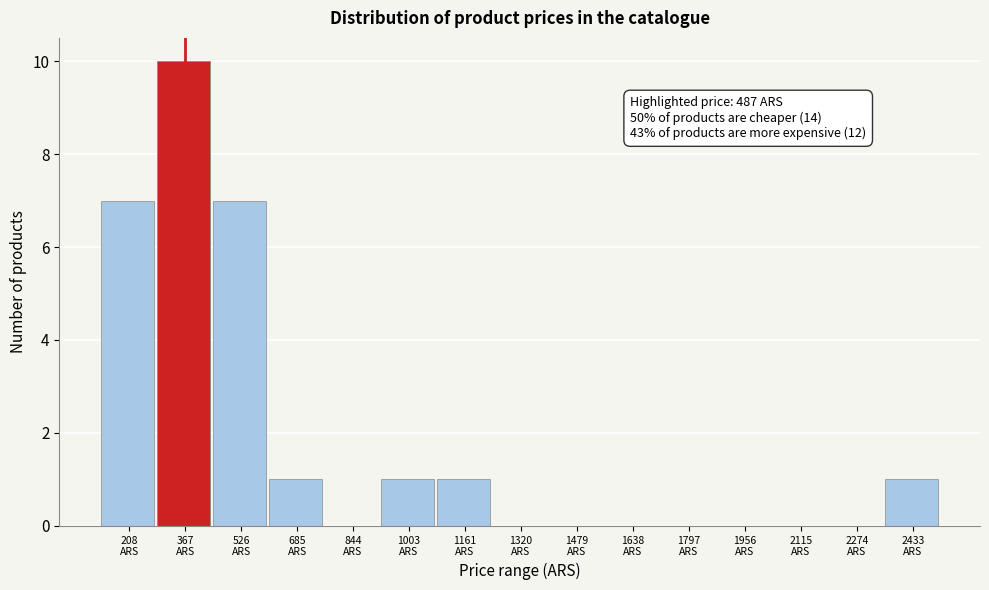

What is the sum of all values?

28